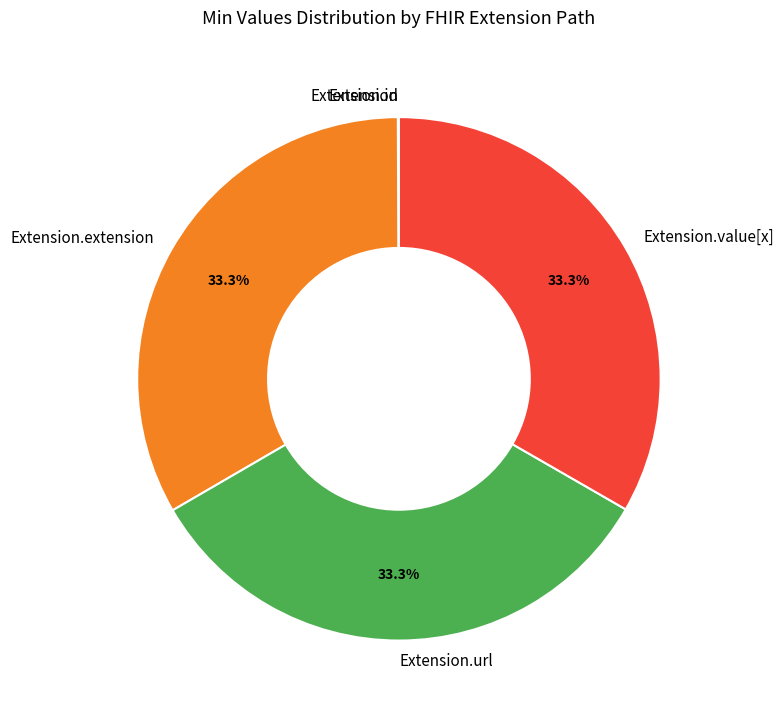

Is there any slice that represents more than half of the pie?

No